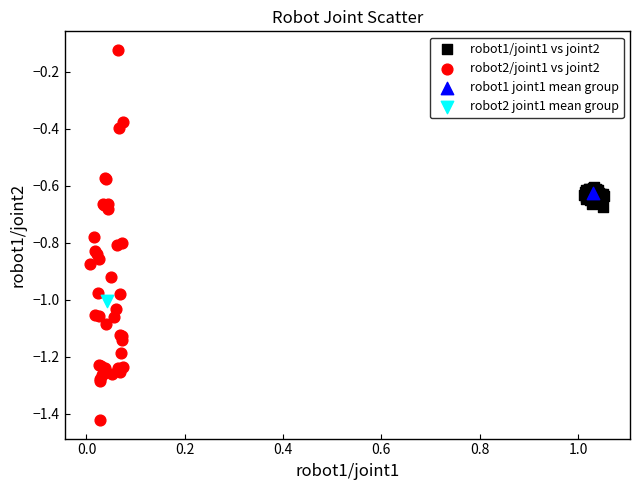

What are all the series names shown in the legend?

robot1/joint1 vs joint2, robot2/joint1 vs joint2, robot1 joint1 mean group, robot2 joint1 mean group